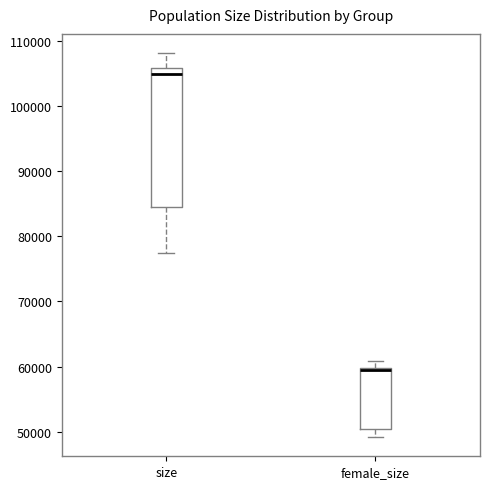

Which box's median line is the highest?

size